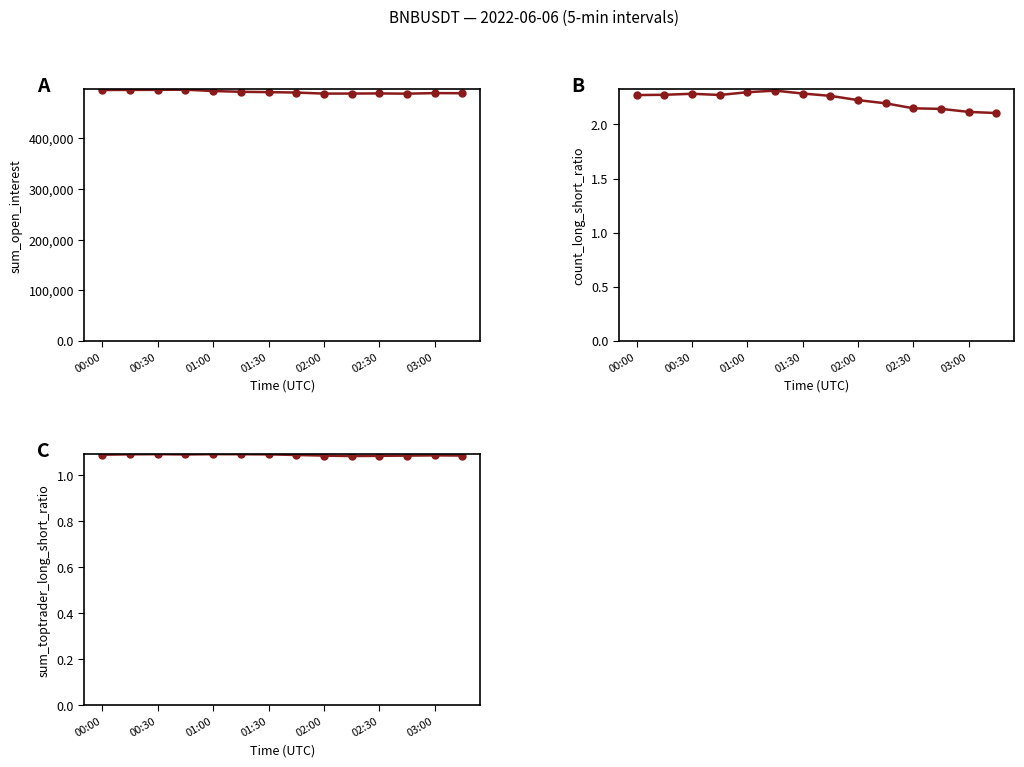

What is the sum of the sum_toptrader_long_short_ratio values at 11 and 03:00?

2.2